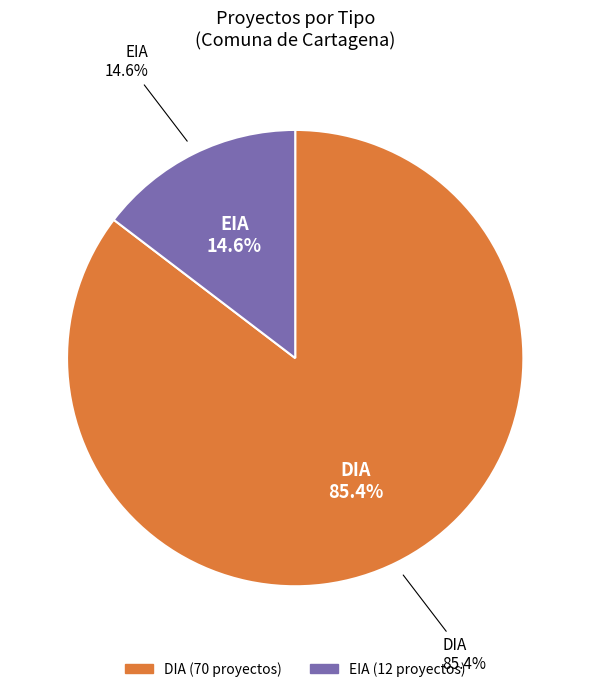

Which category has the biggest portion of the pie?

DIA